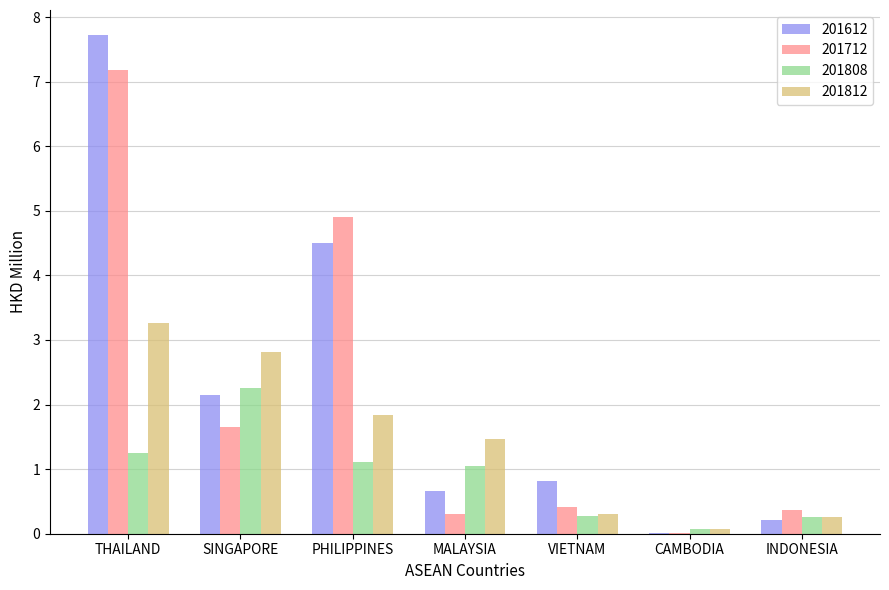

Which series changed the most between PHILIPPINES and CAMBODIA?

201712